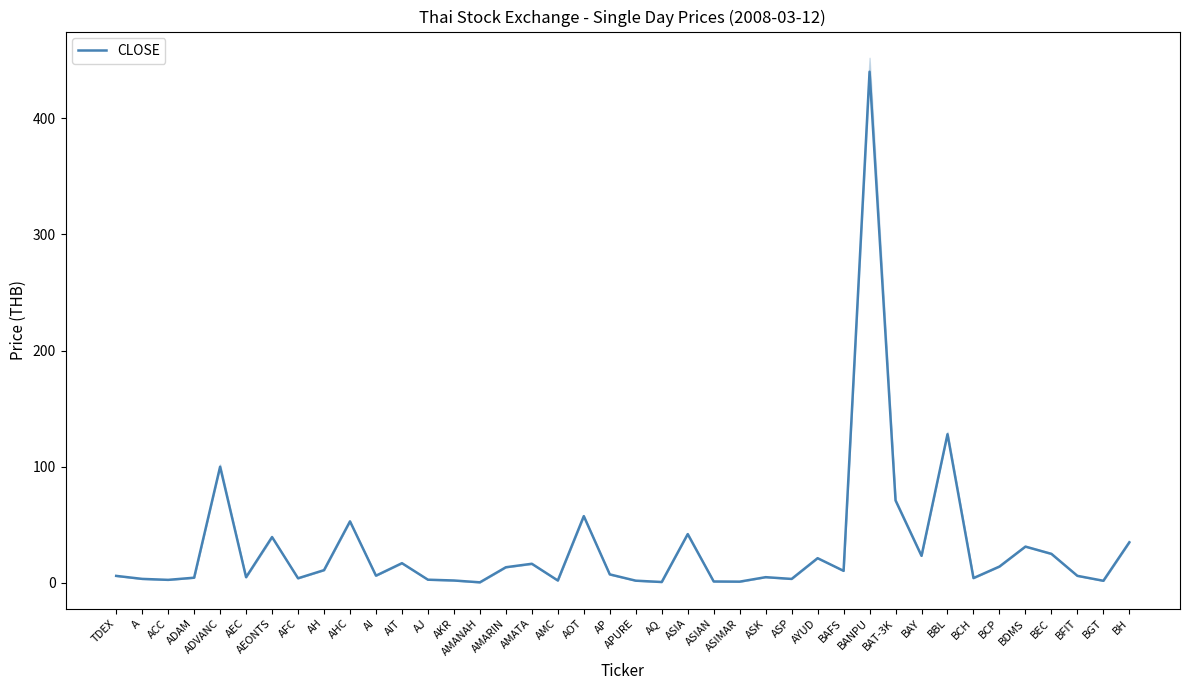

At which category does the data reach its first local valley?

ACC